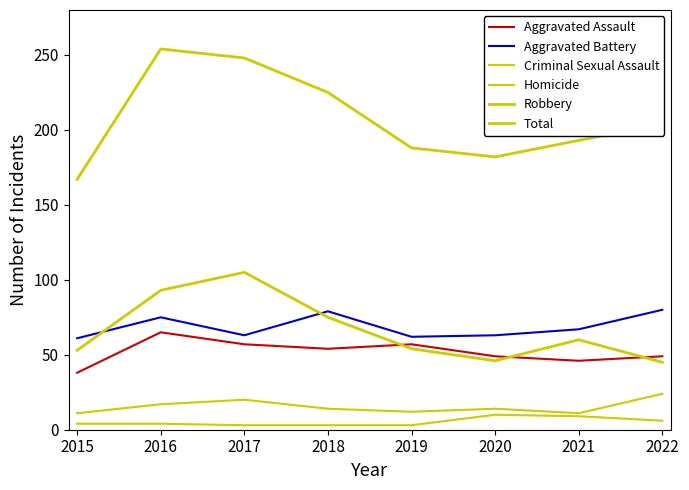

Which series has the largest total across all categories?

Total